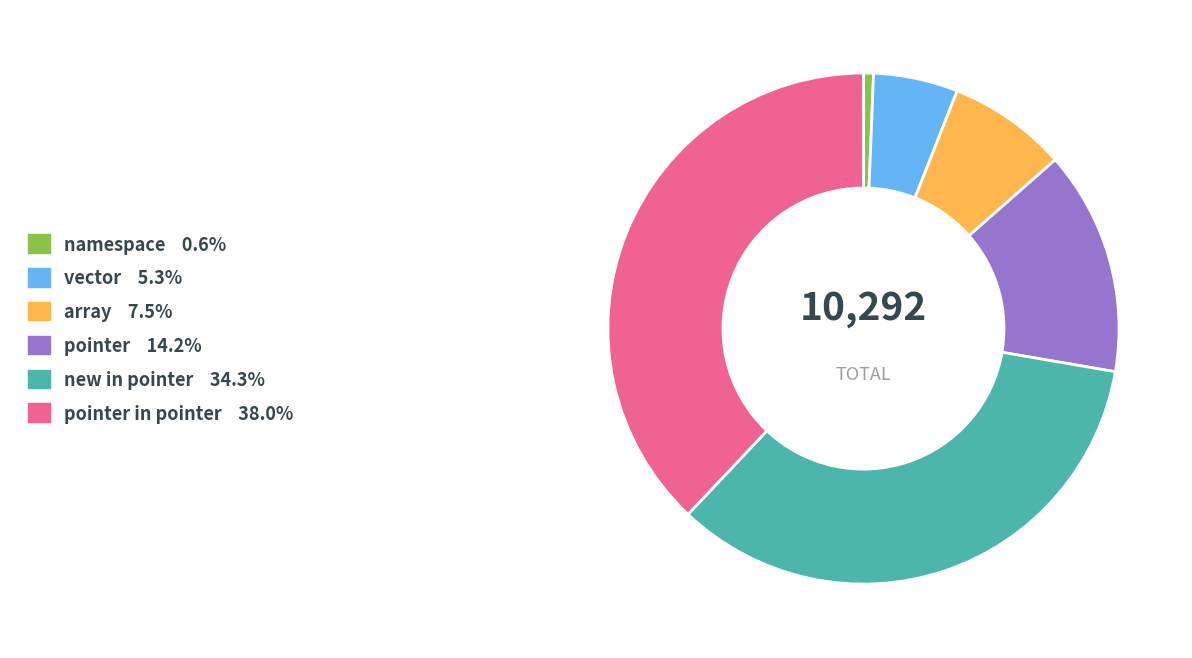

How many slices are in this pie chart?

6